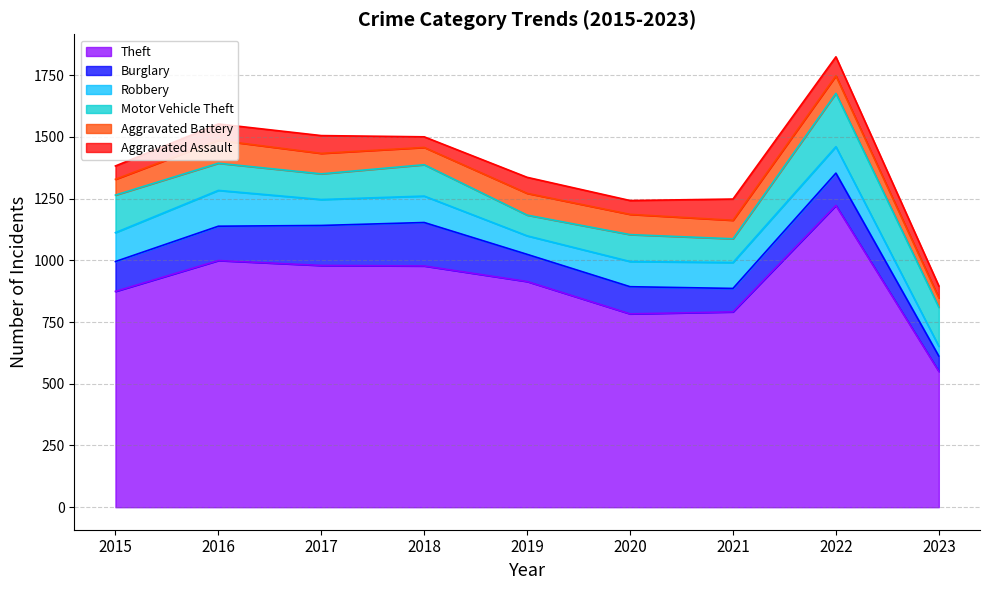

What are all the series names shown in the legend?

Theft, Burglary, Robbery, Motor Vehicle Theft, Aggravated Battery, Aggravated Assault